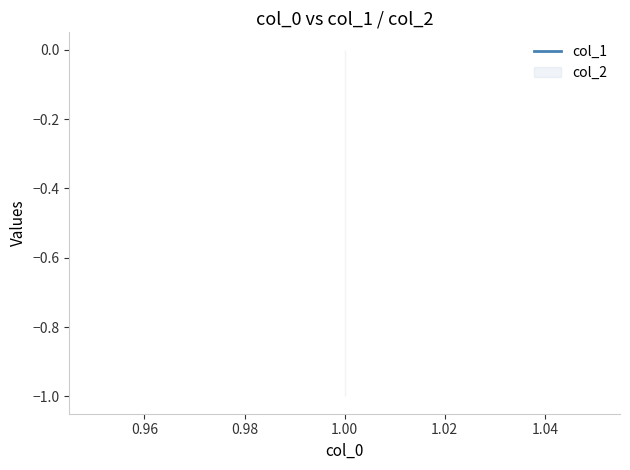

Reading left to right, extract all data points from this chart.

col_1: 1=0	1=0	1=0
col_2: 1=-1	1=-1	1=-1